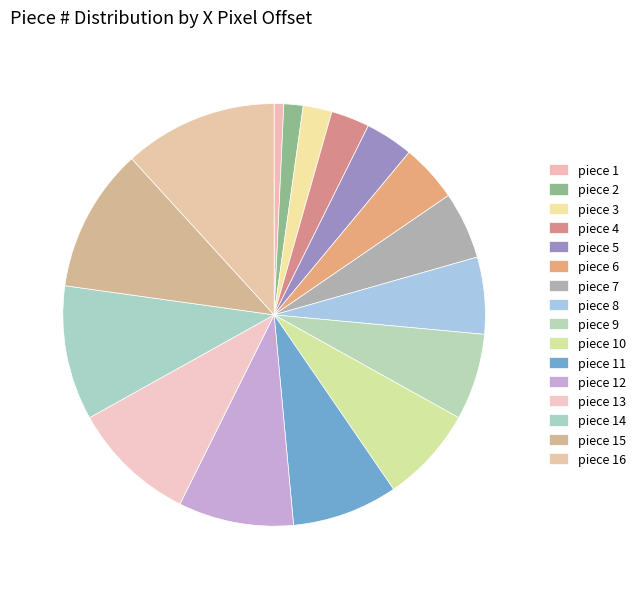

To the nearest percent, what is the difference between the largest and smallest slice percentages?

11%